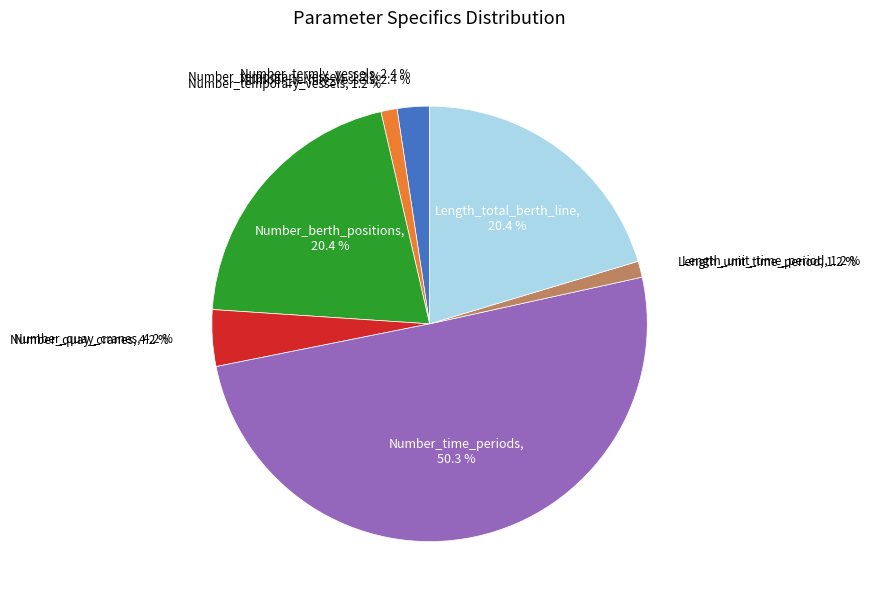

What is the ratio of the value at Number_termly_vessels to the value at Number_berth_positions?

0.1